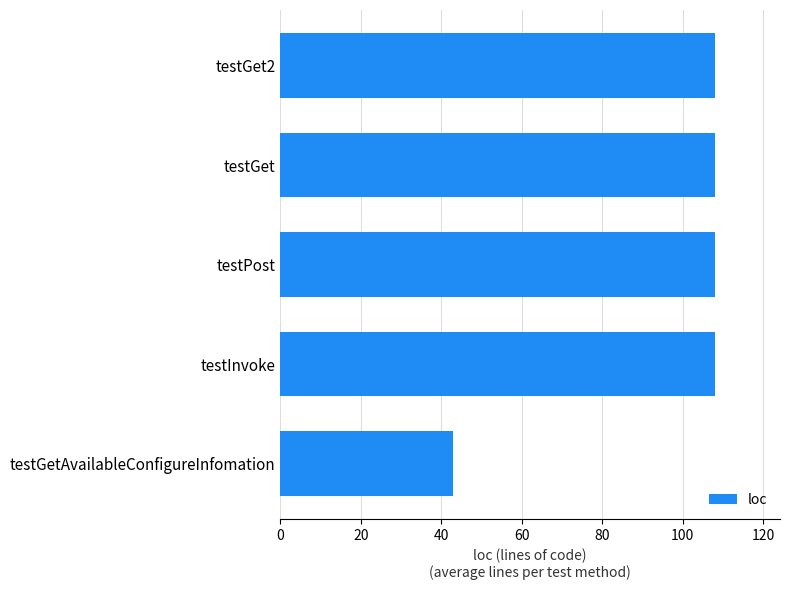

Is it true that the value at testGet2 is 169?

False